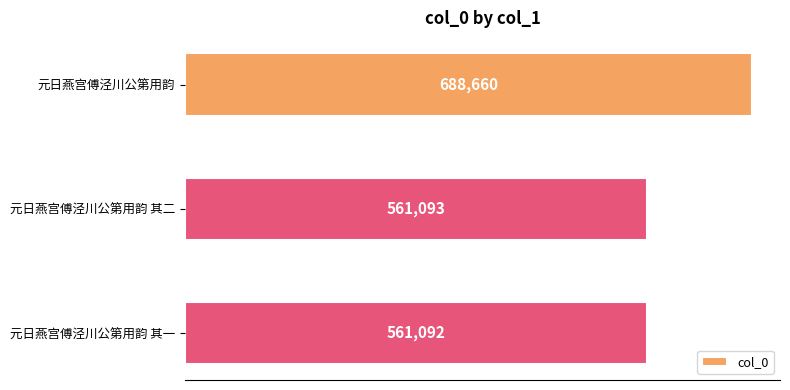

The value at 元日燕宫傅泾川公第用韵 is 688660. True or false?

True